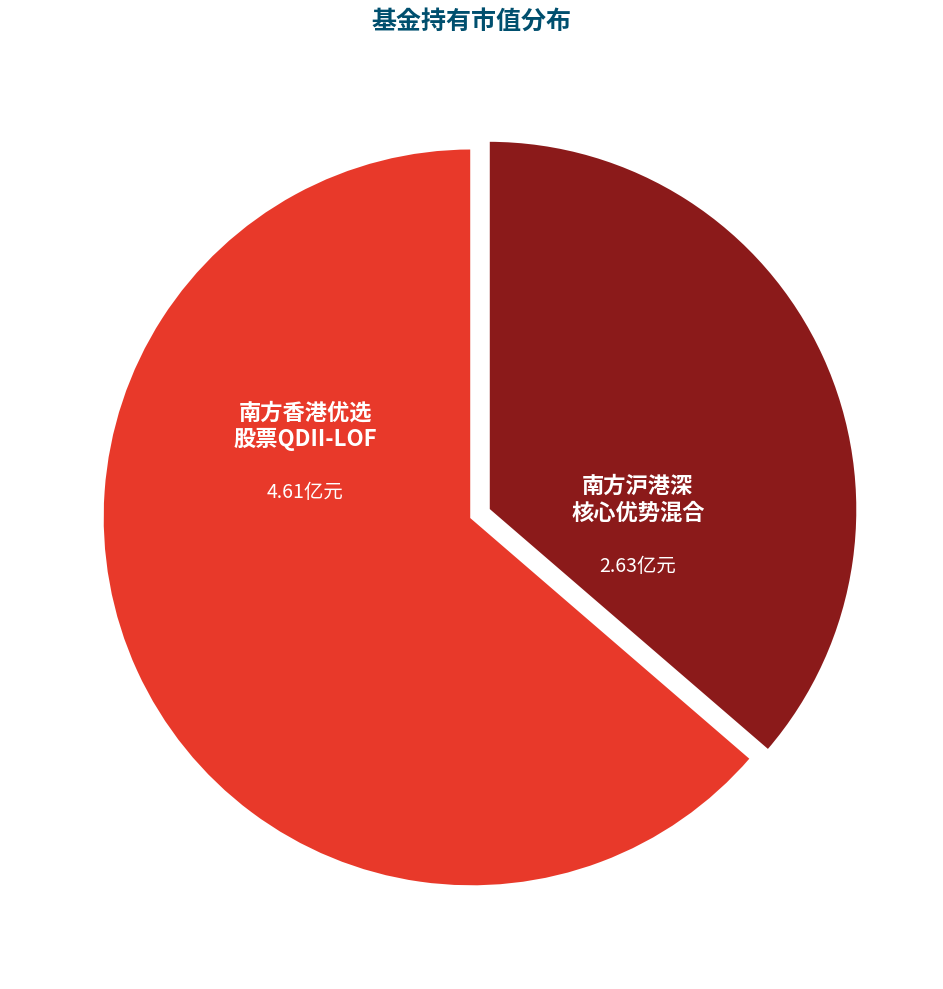

Is there a majority slice in this chart?

Yes